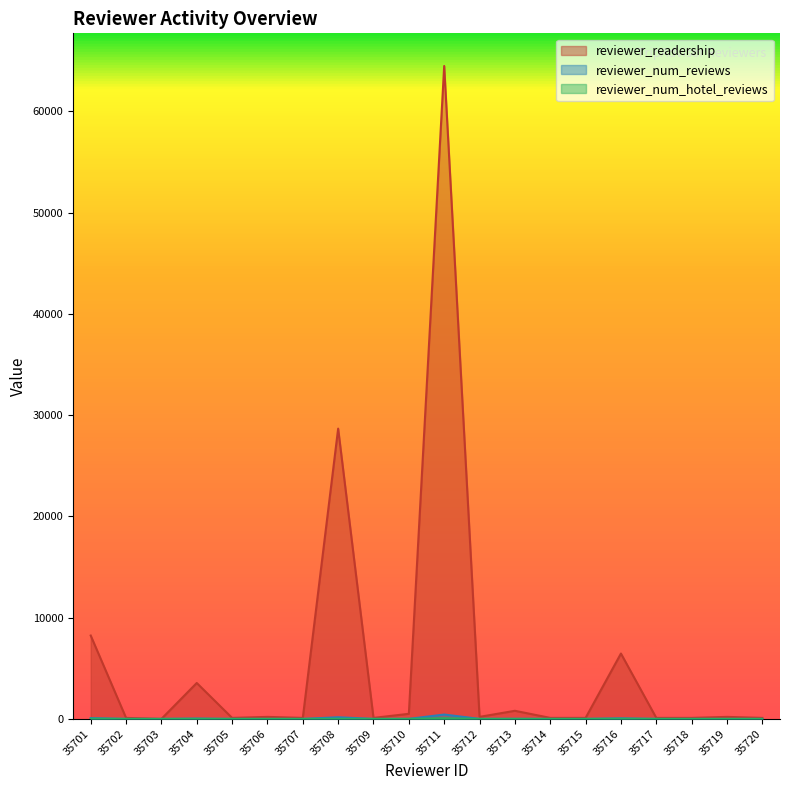

Reading right to left, what are all the values shown in this chart?

reviewer_readership: 35720=101	35719=200	35718=100	35717=101	35716=6456	35715=100	35714=101	35713=802	35712=202	35711=64483	35710=503	35709=100	35708=28669	35707=100	35706=200	35705=100	35704=3547	35703=0	35702=100	35701=8233
reviewer_num_reviews: 35720=1	35719=2	35718=1	35717=1	35716=56	35715=1	35714=1	35713=8	35712=2	35711=430	35710=5	35709=1	35708=163	35707=1	35706=2	35705=1	35704=34	35703=0	35702=1	35701=78
reviewer_num_hotel_reviews: 35720=1	35719=2	35718=1	35717=1	35716=14	35715=1	35714=1	35713=4	35712=2	35711=66	35710=4	35709=1	35708=10	35707=1	35706=2	35705=1	35704=7	35703=0	35702=1	35701=16